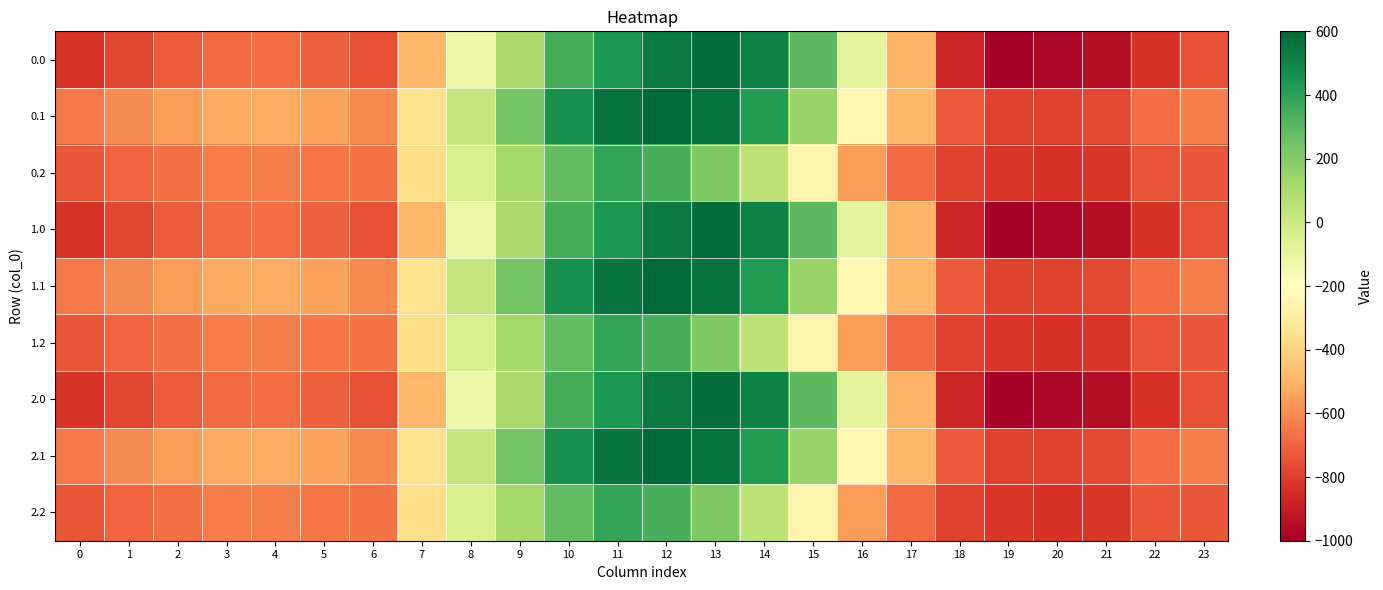

What is the total value across all series at 16?

-2663.5